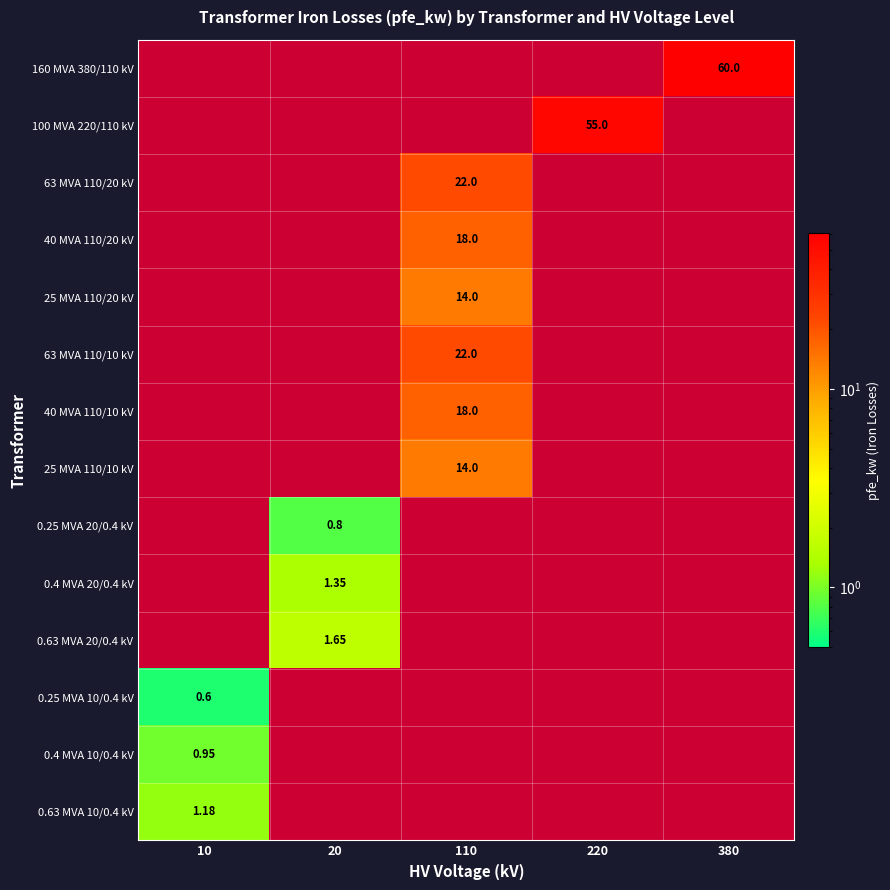

At 380, list the series in order from smallest to largest.

100 MVA 220/110 kV, 63 MVA 110/20 kV, 40 MVA 110/20 kV, 25 MVA 110/20 kV, 63 MVA 110/10 kV, 40 MVA 110/10 kV, 25 MVA 110/10 kV, 0.25 MVA 20/0.4 kV, 0.4 MVA 20/0.4 kV, 0.63 MVA 20/0.4 kV, 0.25 MVA 10/0.4 kV, 0.4 MVA 10/0.4 kV, 0.63 MVA 10/0.4 kV, 160 MVA 380/110 kV